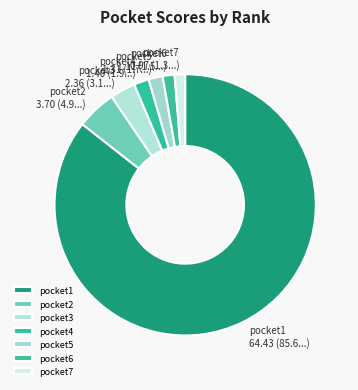

Approximately how many times larger is the value at pocket2 compared to pocket6?

3.3